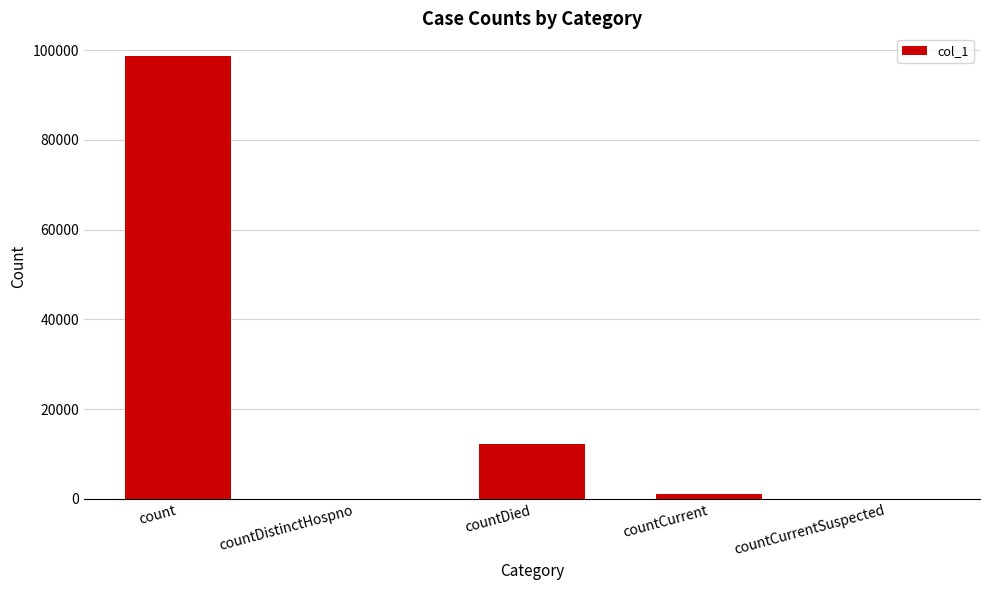

Does the chart contain stacked bars?

No